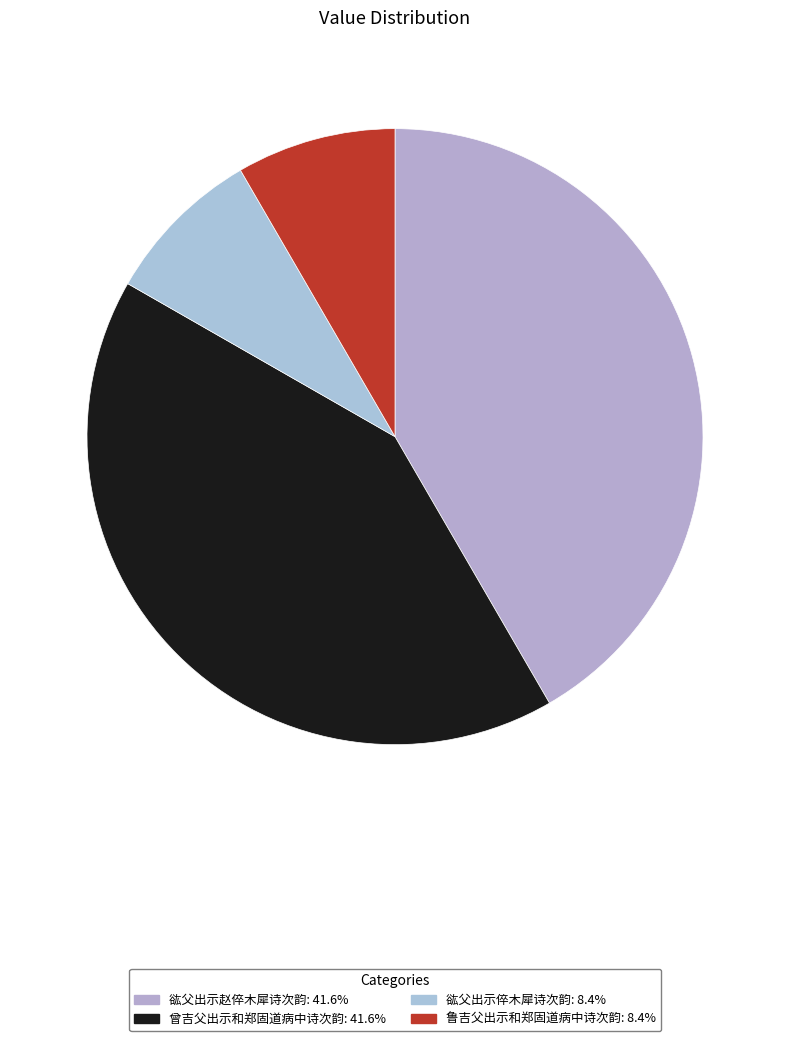

Is it true that 谹父出示赵倅木犀诗次韵 is 32% of the pie?

False